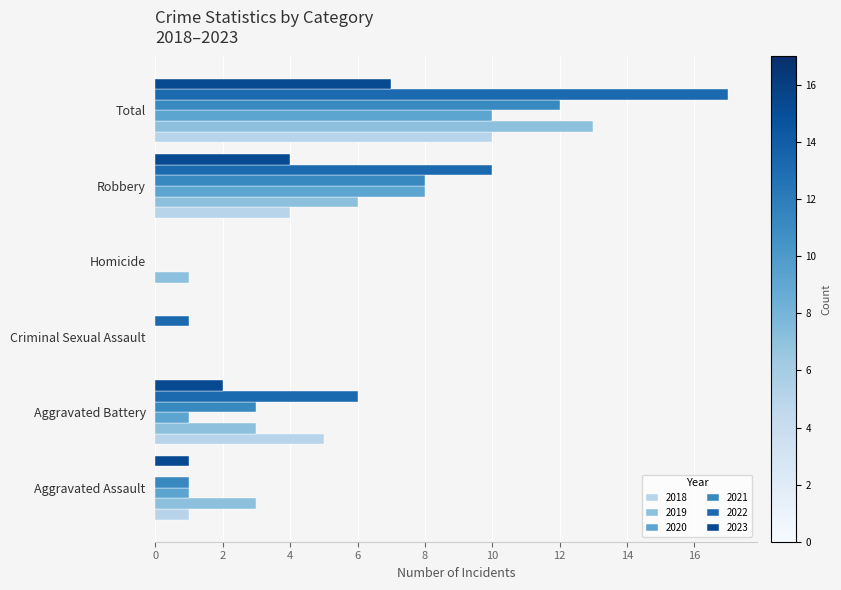

Read the 2020 value at Robbery.

8